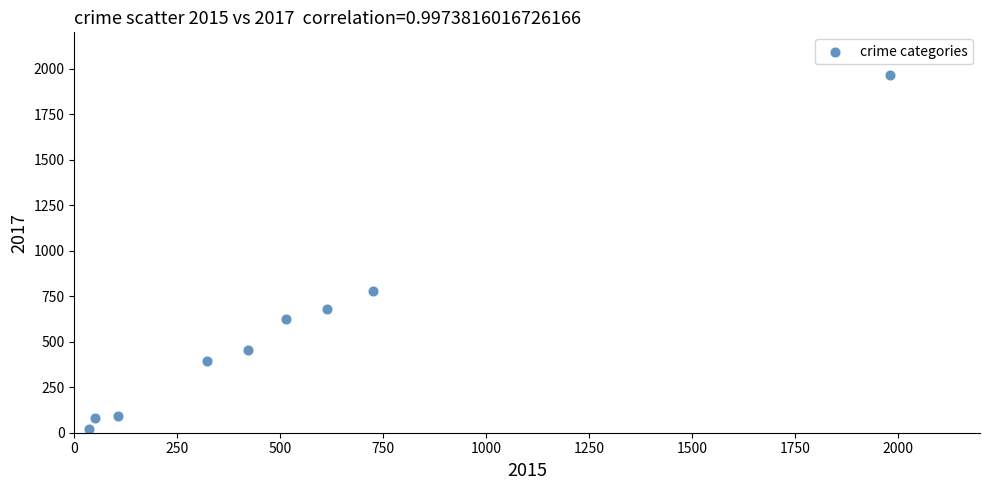

What is the average X value?

530